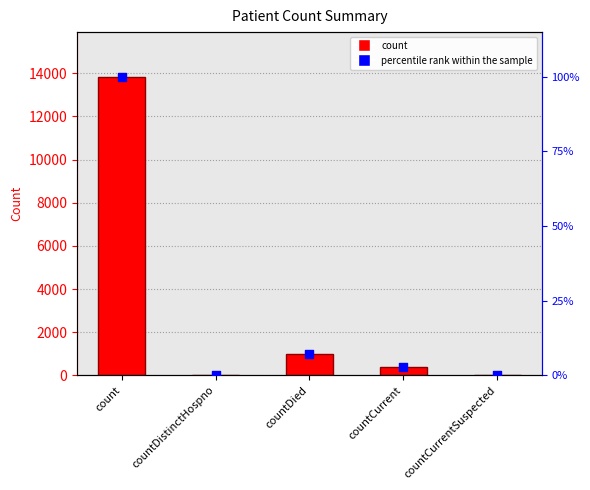

Is the value of values at countCurrentSuspected greater than the value of percentile rank within the sample at count?

No